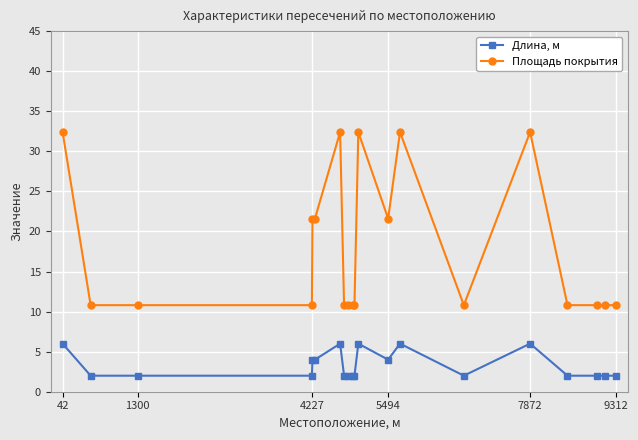

True or false: Длина, м has more than 1 interior local peaks.

True